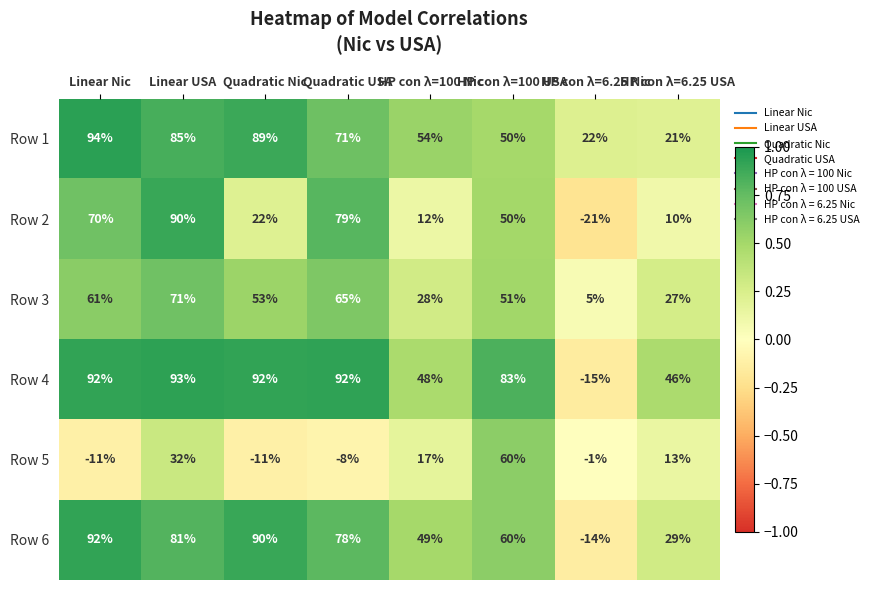

Which series has the widest spread of values?

Row 2